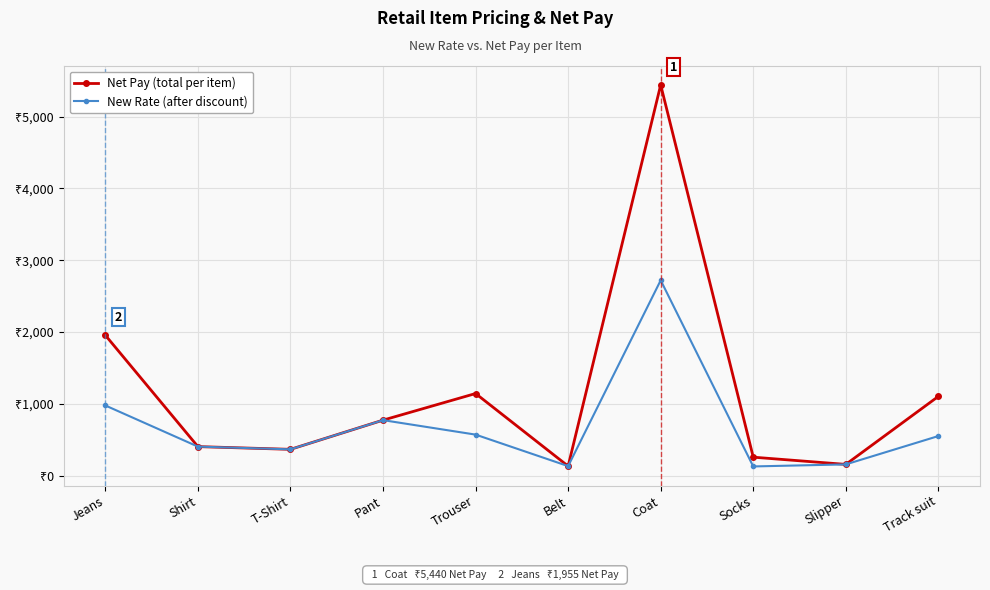

Is this an area chart (filled region under the line)?

No